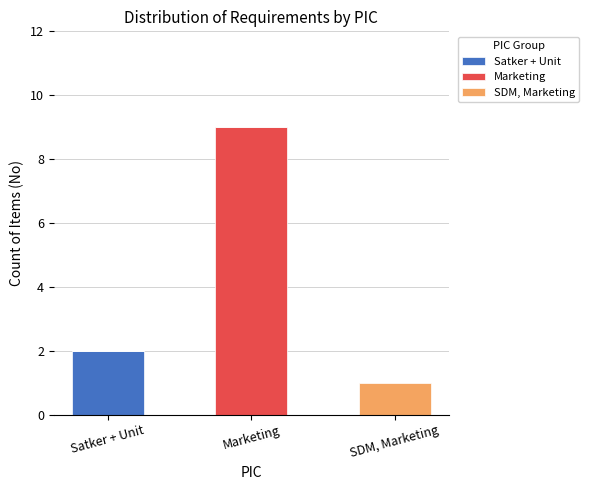

At which category is the sum across all series the highest?

Marketing